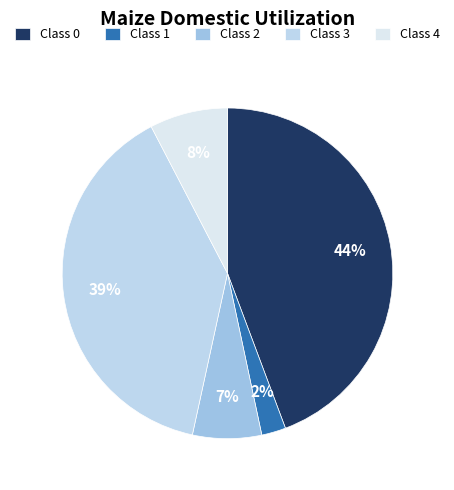

How many slices are in this pie chart?

5